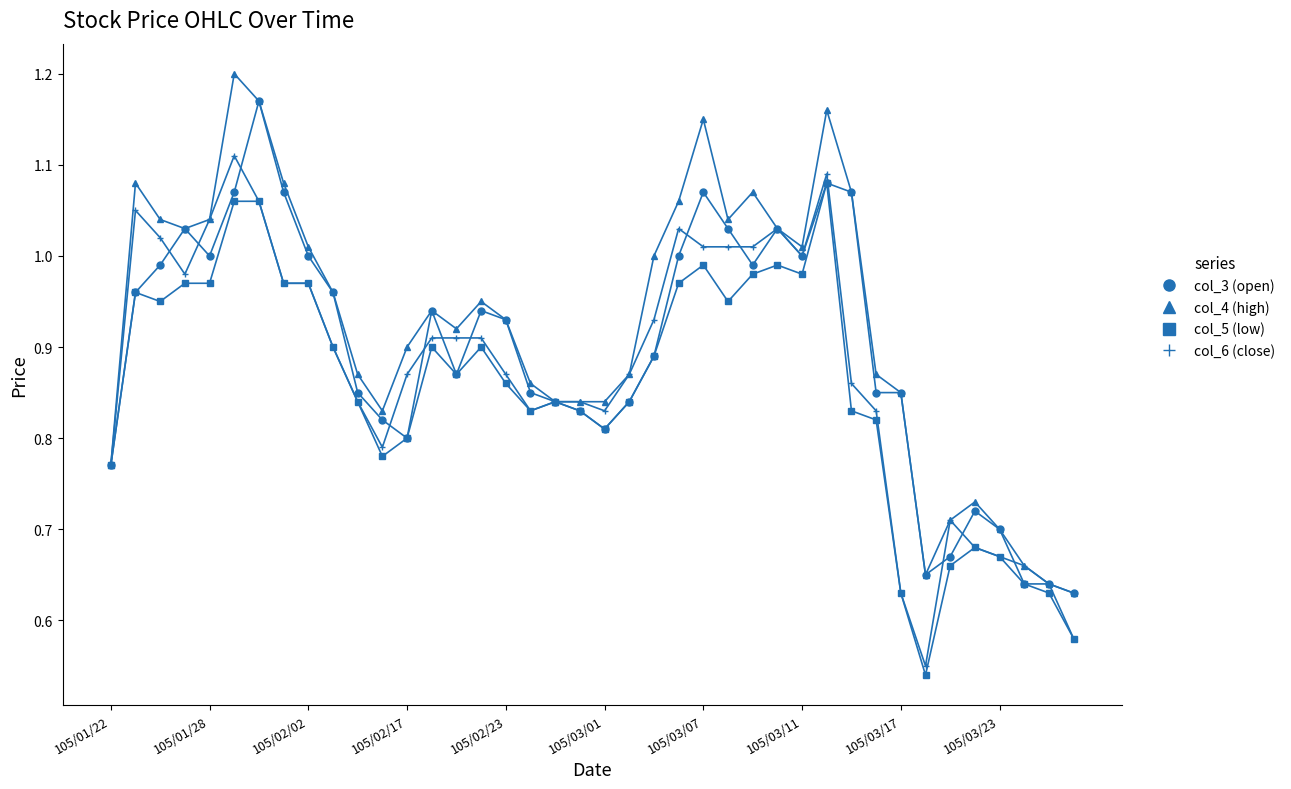

Which series has the largest total across all categories?

col_4 (high)